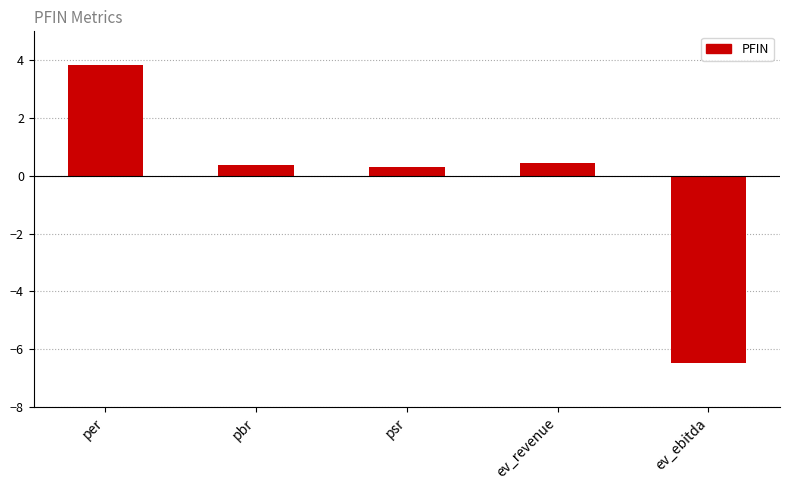

Reading left to right, transcribe all the data shown in this chart.

per=3.8	pbr=0.4	psr=0.3	ev_revenue=0.5	ev_ebitda=-6.5